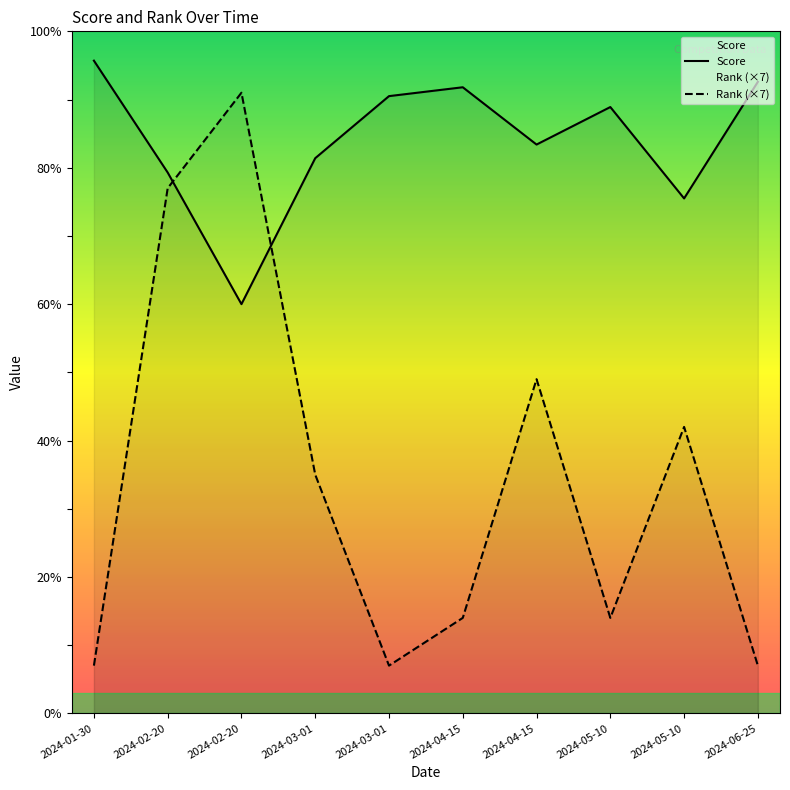

Is the value of Rank at 2024-03-01 greater than the value of Score at 2024-05-10?

No